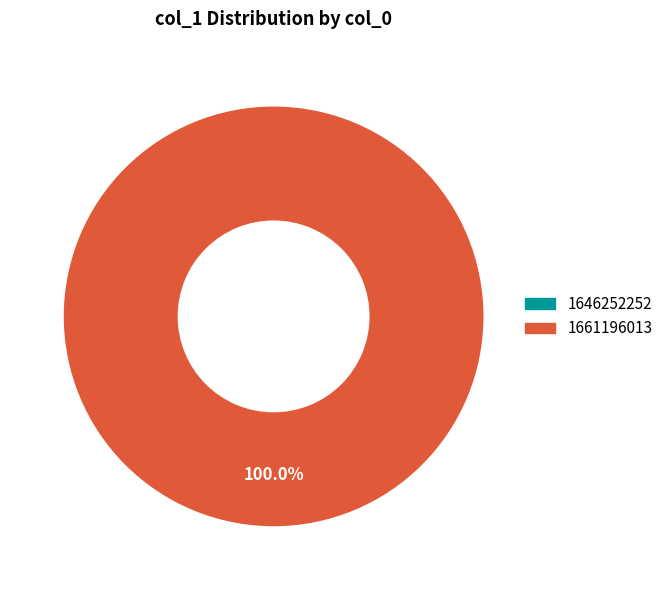

What percentage do 1661196013 and 1646252252 together represent?

100.0%